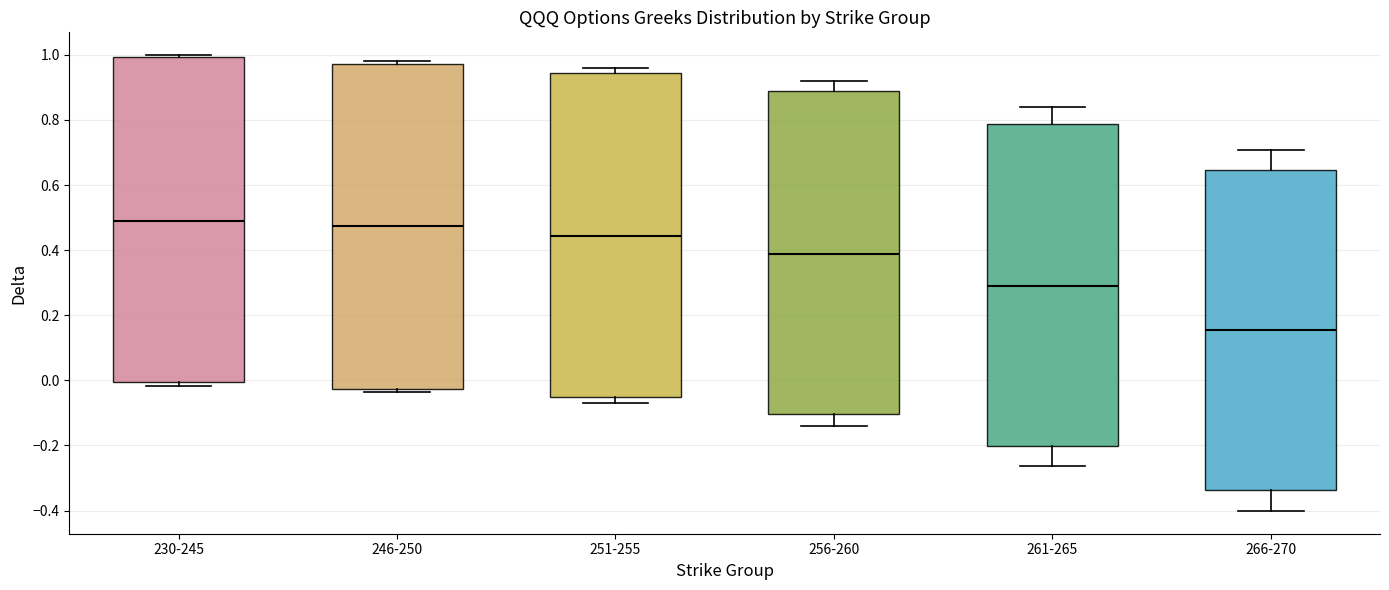

Reading left to right, transcribe this box plot: for each box, give where its median line is, the range the box spans, and where its two whiskers end, as read against the y-axis. The values are not printed on the chart, so give them approximately, as read against the axis.

230-245: median 0.50, box 0.00 to 1.00, whiskers -0.02 to 1.00 (just above the box's upper edge)
246-250: median 0.48, box -0.02 to 0.98, whiskers -0.04 to 0.98 (just above the box's upper edge)
251-255: median 0.44, box -0.06 to 0.94, whiskers -0.08 to 0.96
256-260: median 0.38, box -0.10 to 0.88, whiskers -0.14 to 0.92
261-265: median 0.28, box -0.20 to 0.78, whiskers -0.26 to 0.84
266-270: median 0.16, box -0.34 to 0.64, whiskers -0.40 to 0.70